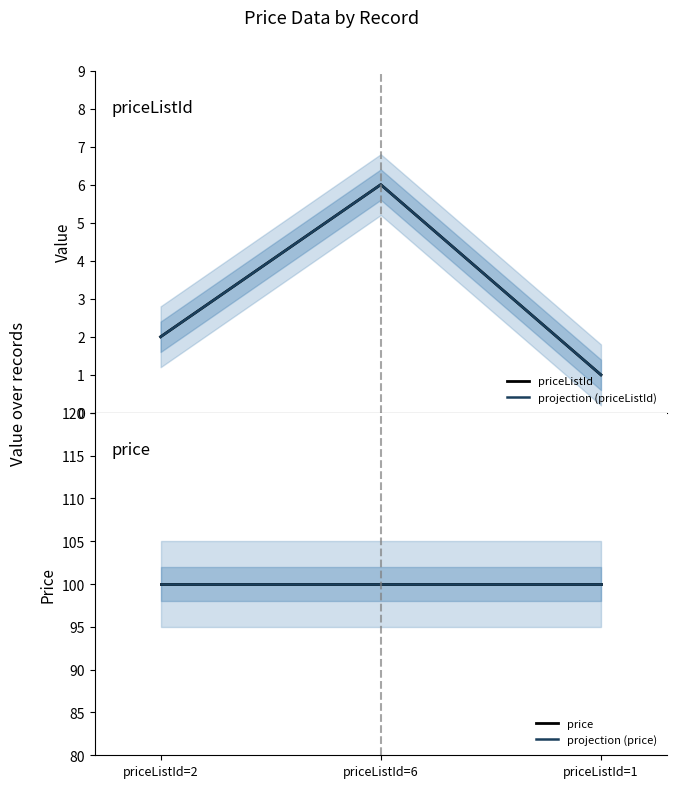

What is the label of the 2nd point from the left?

priceListId=6